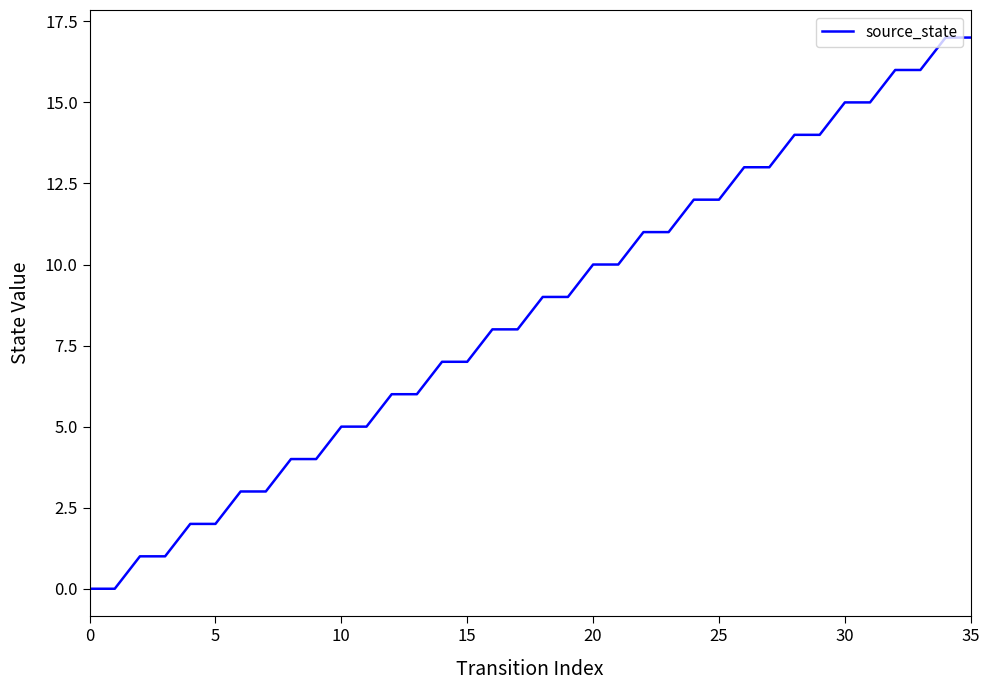

What is the greatest value displayed?

17